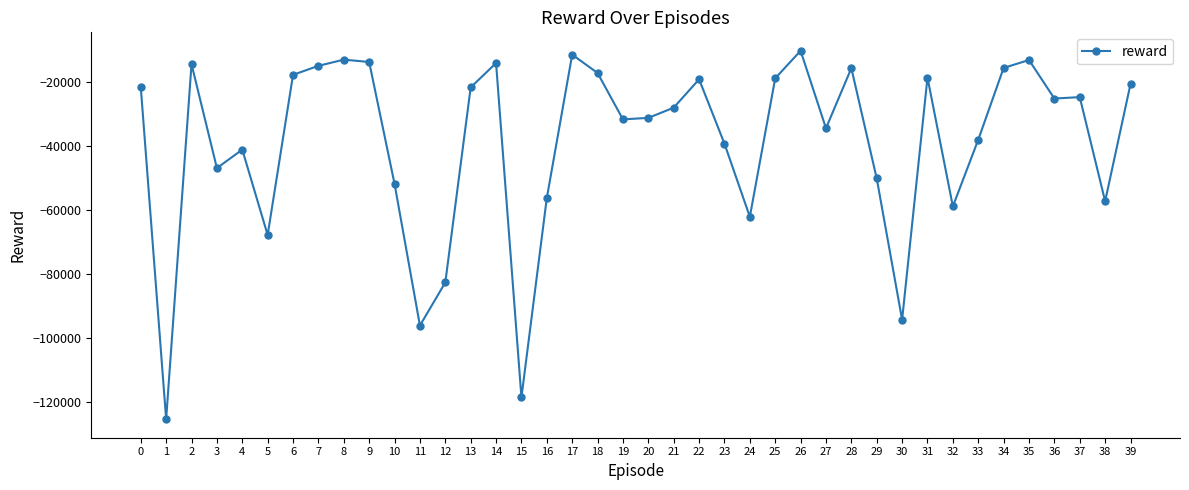

Which has a higher value, 22 or 11?

22